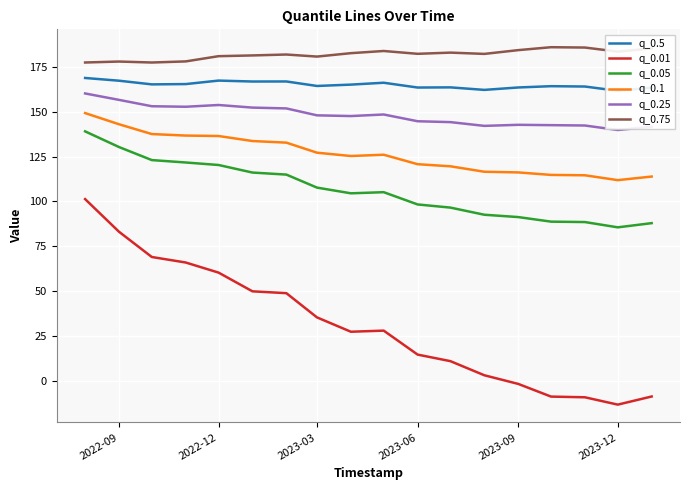

How many negative values does the q_0.01 series have?

5